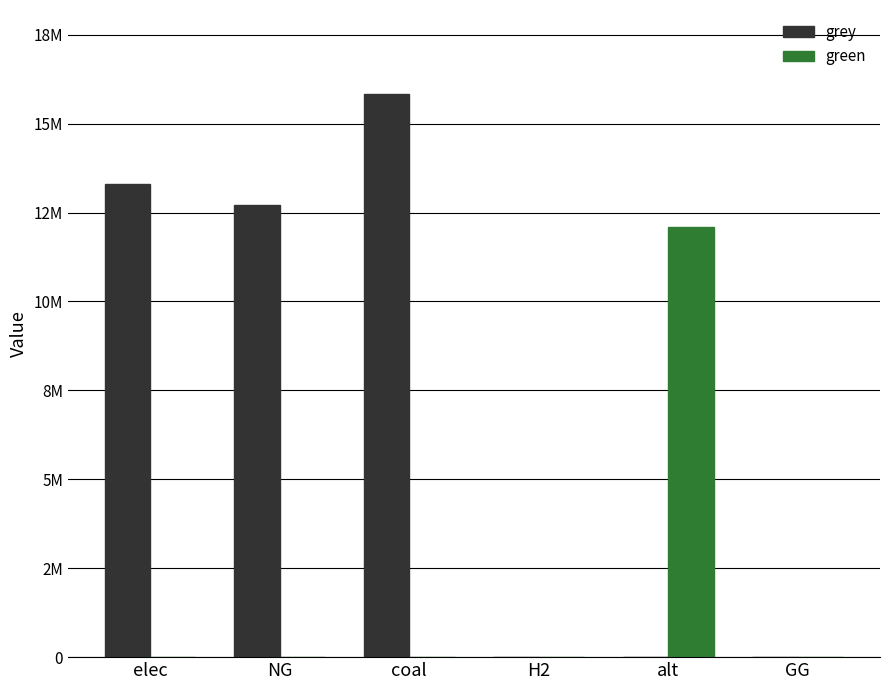

Are the bars grouped side by side (vs. stacked)?

Yes